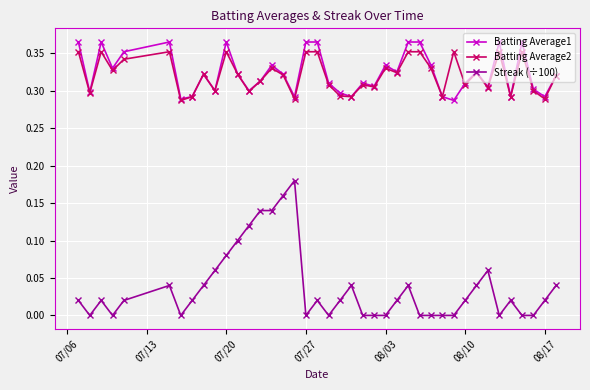

True or false: Batting Average1 and Streak (÷100) cross at least once.

False